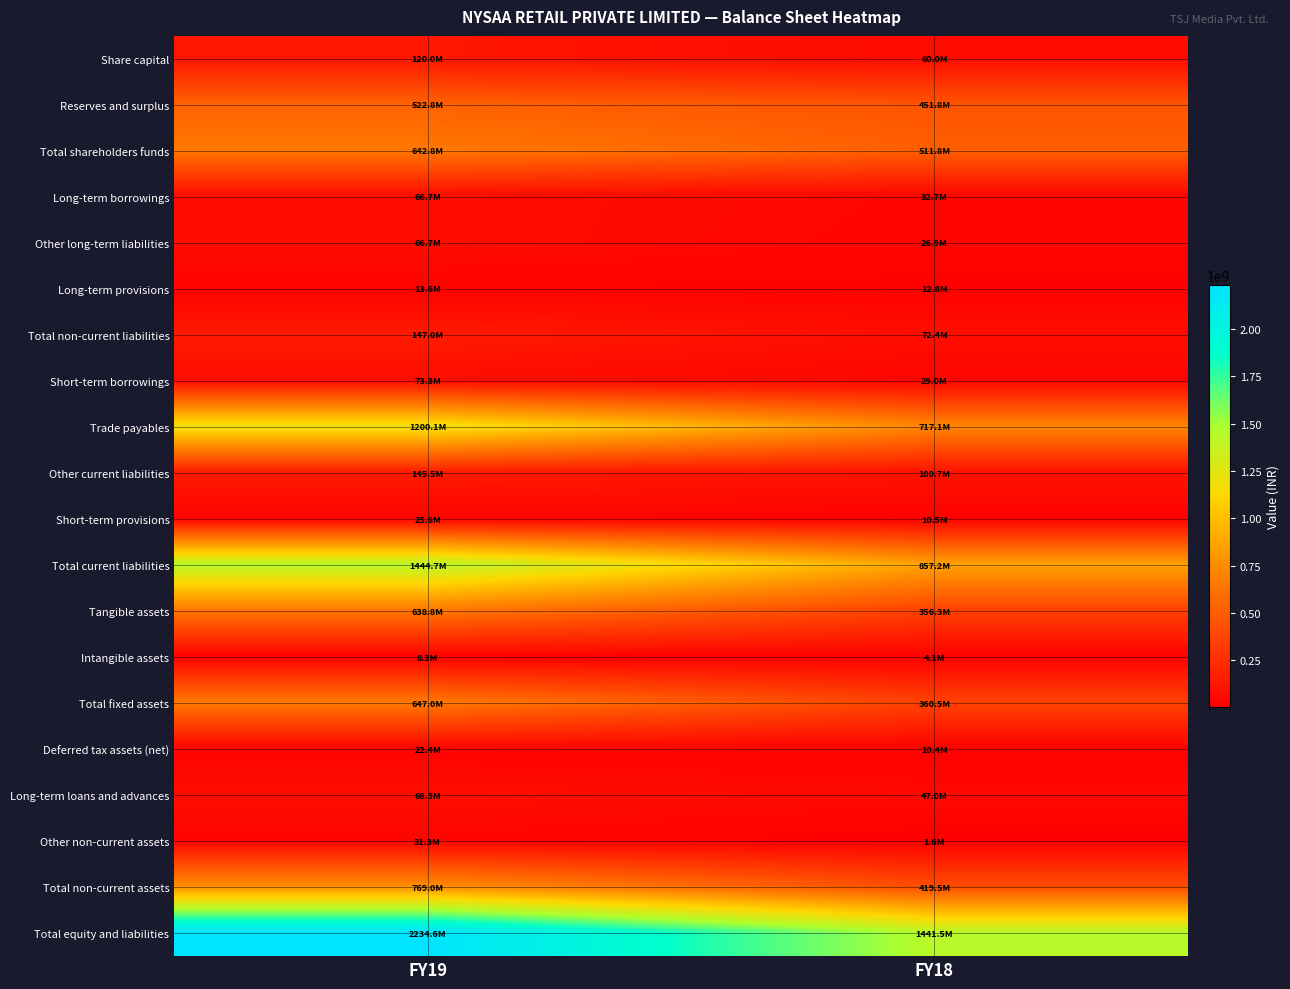

What is the difference between the highest and lowest values at FY18?

1439859196